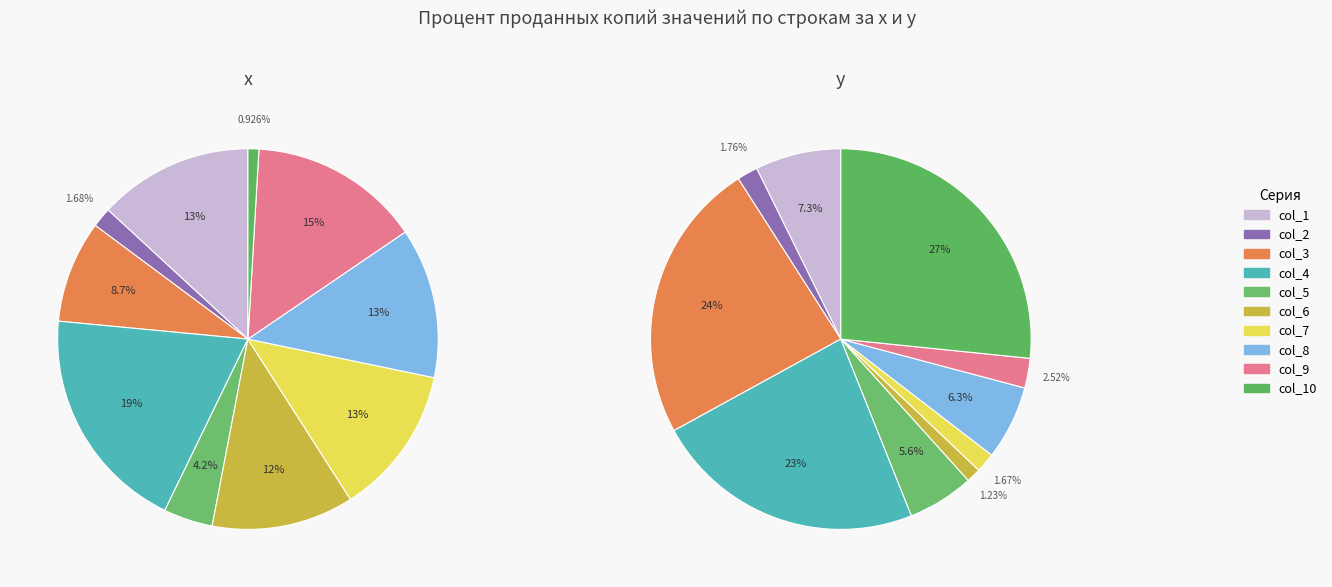

What percentage is the col_5 slice, to the nearest percent?

6%